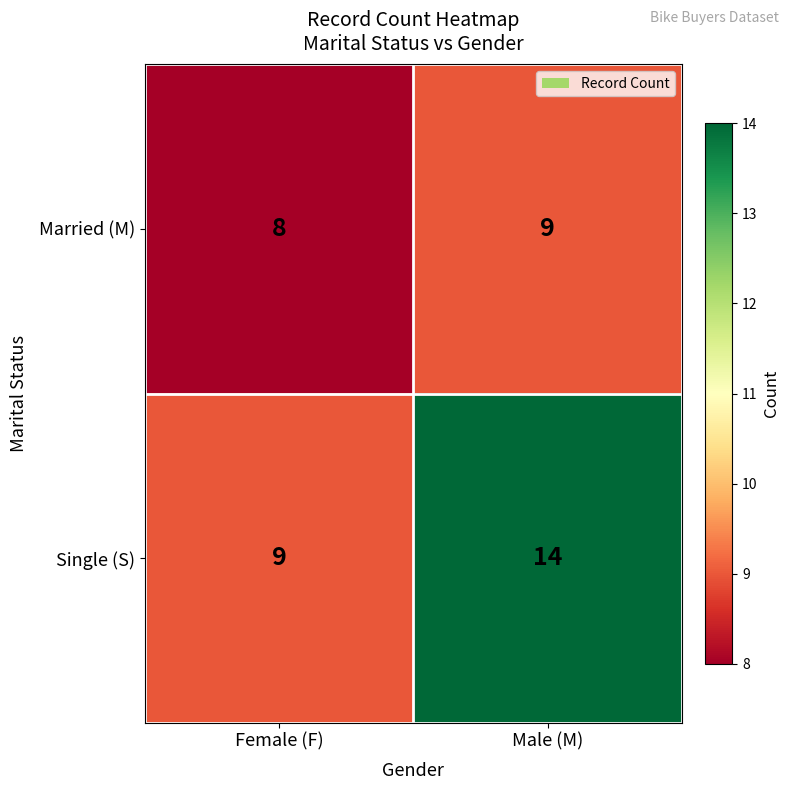

What is the spread (max minus min) of values at Male (M)?

5